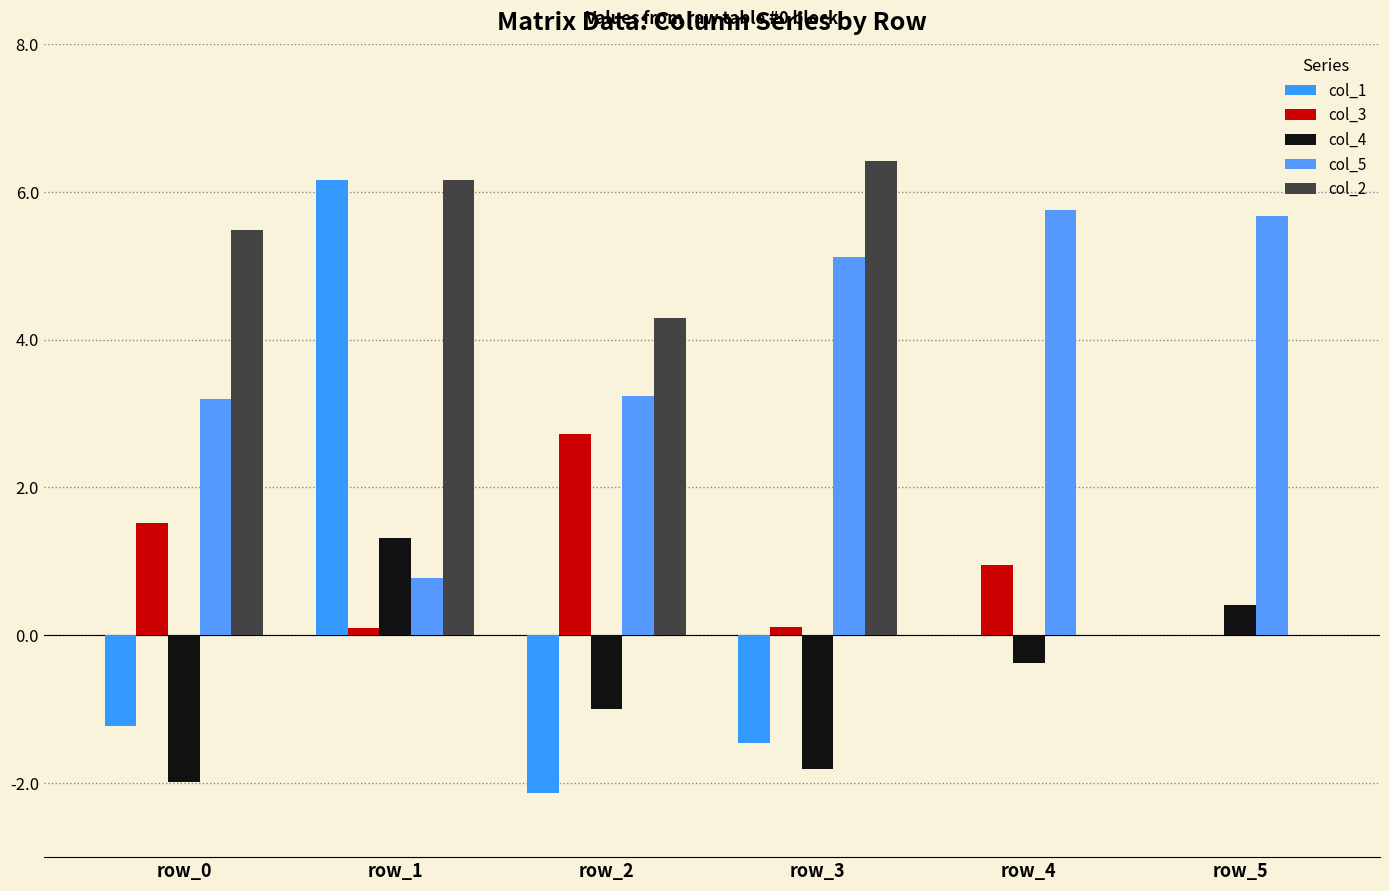

How many groups of bars are there?

6